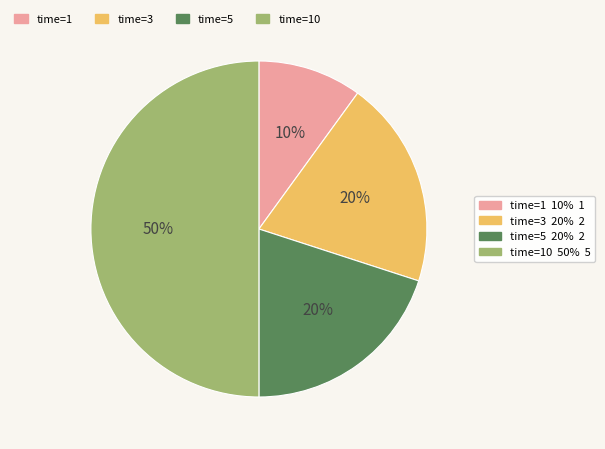

To the nearest percent, what is the difference between the largest and smallest slice percentages?

40%